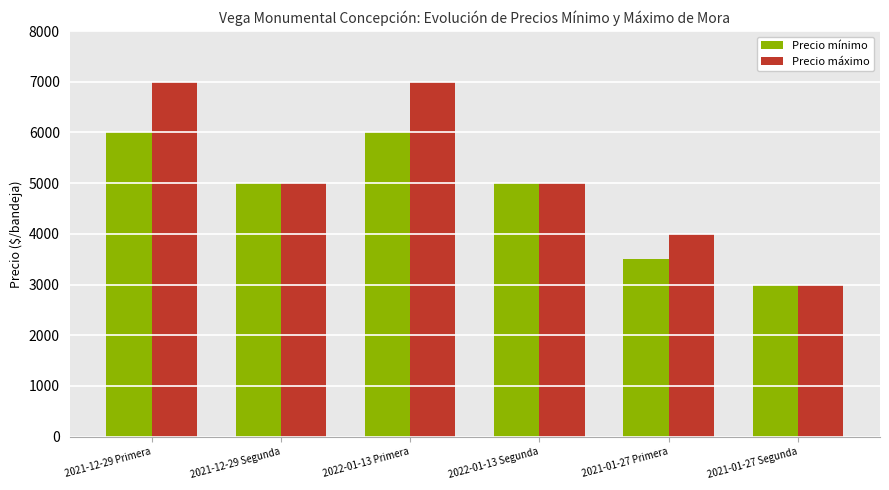

How many categories are shown in the chart?

6